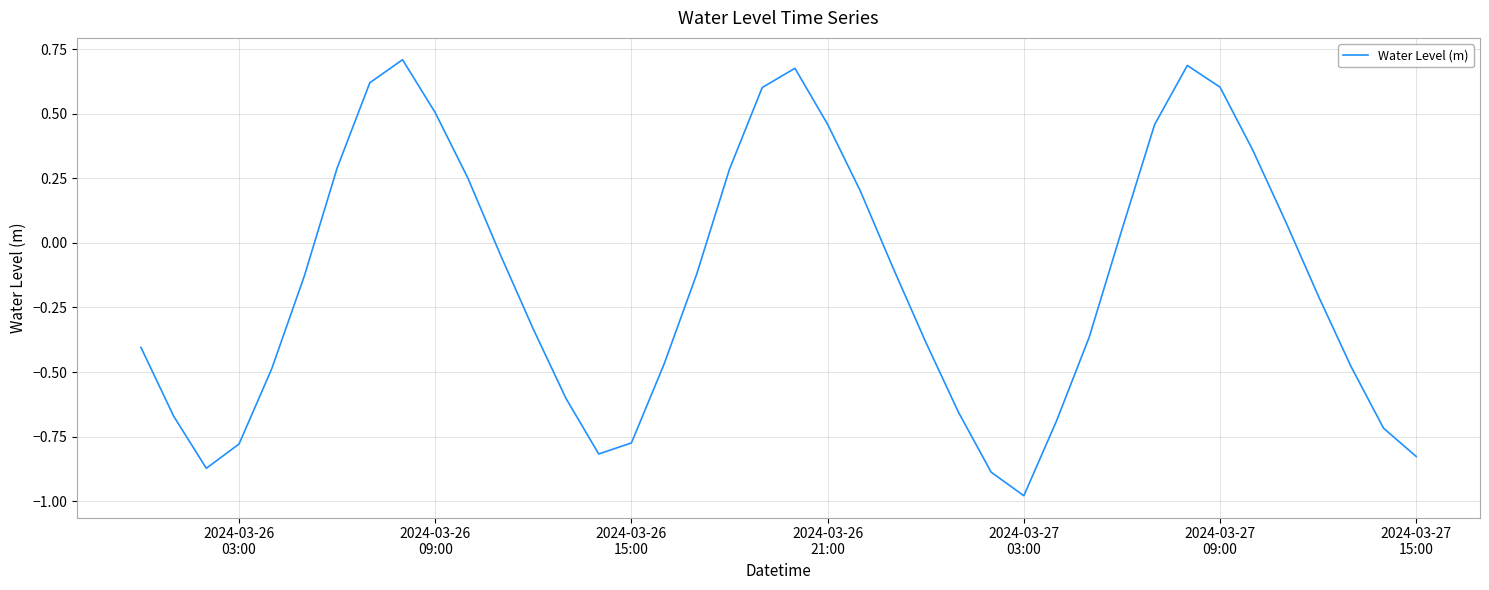

How many values are below zero?

24